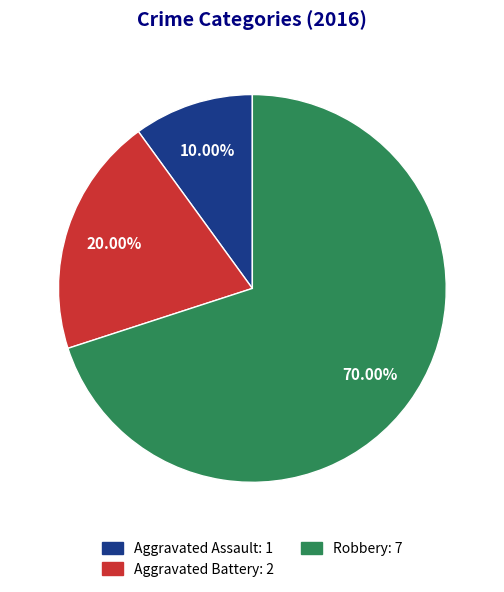

What is the ratio of the value at Aggravated Assault to the value at Robbery?

0.1